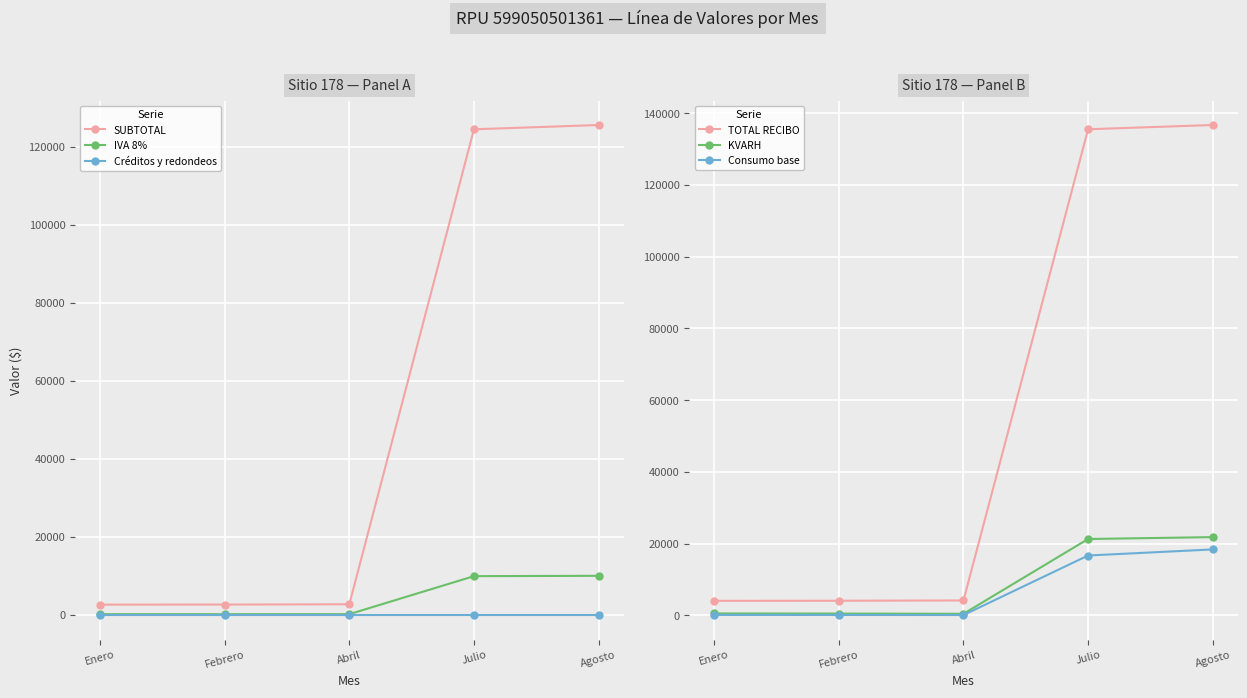

Reading left to right, transcribe all the data shown in this chart.

SUBTOTAL: Enero=2659.4	Febrero=2680.2	Abril=2752.5	Julio=124428.2	Agosto=125522.3
IVA 8%: Enero=212.8	Febrero=214.4	Abril=220.2	Julio=9954.2	Agosto=10041.8
Créditos y redondeos: Enero=0.8	Febrero=-0.5	Abril=0.3	Julio=-0.4	Agosto=-0.1
TOTAL RECIBO: Enero=4023.0	Febrero=4044.0	Abril=4123.0	Julio=135532.0	Agosto=136714.0
KVARH: Enero=501.0	Febrero=464.0	Abril=410.0	Julio=21263.0	Agosto=21789.0
Consumo base: Enero=87.0	Febrero=78.0	Abril=64.0	Julio=16660.0	Agosto=18353.0